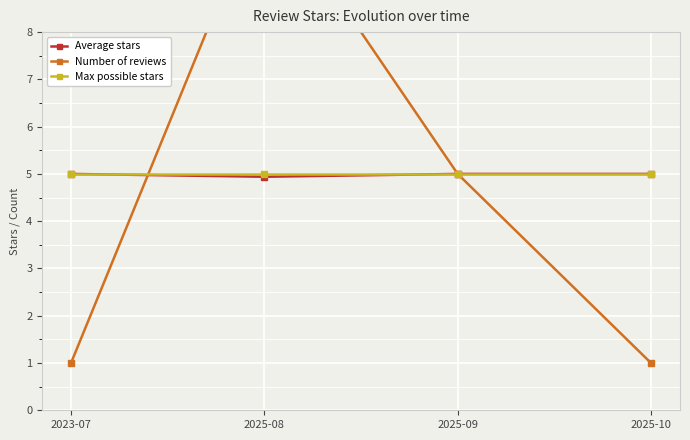

Rank the series by their maximum value, from lowest to highest.

Average stars, Max possible stars, Number of reviews